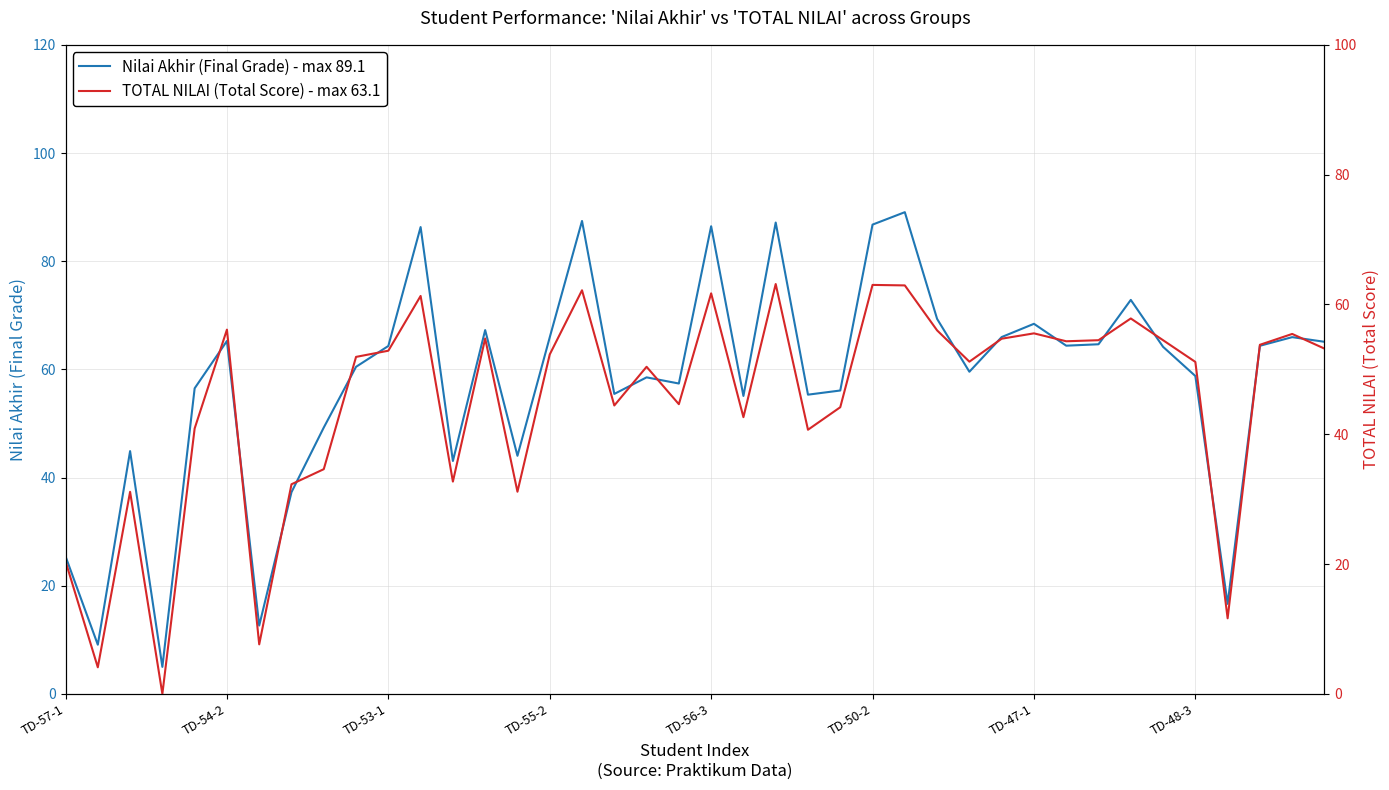

Where does the Nilai Akhir (Final Grade) - max 89.1 series first go above 64?

TD-54-2